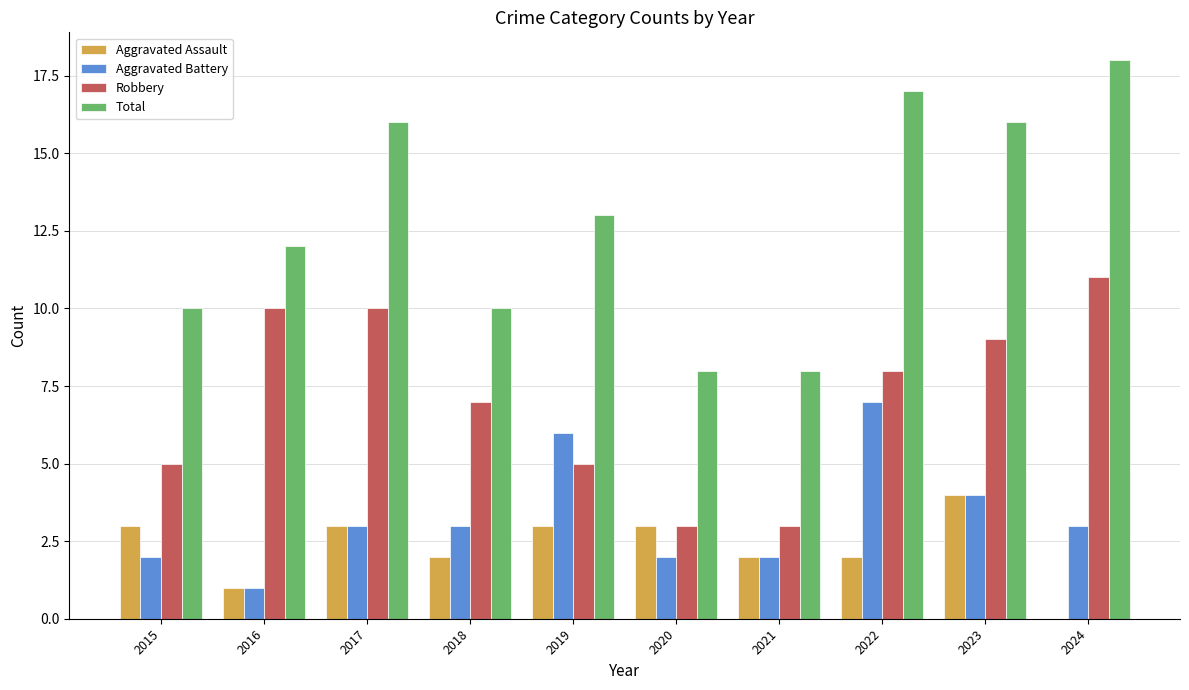

Which series has the largest total across all categories?

Total